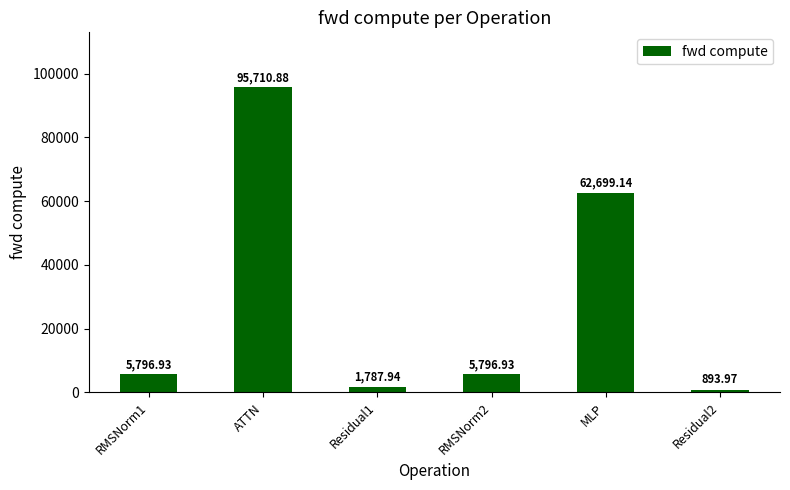

Which category has the lowest value across all series?

Residual2